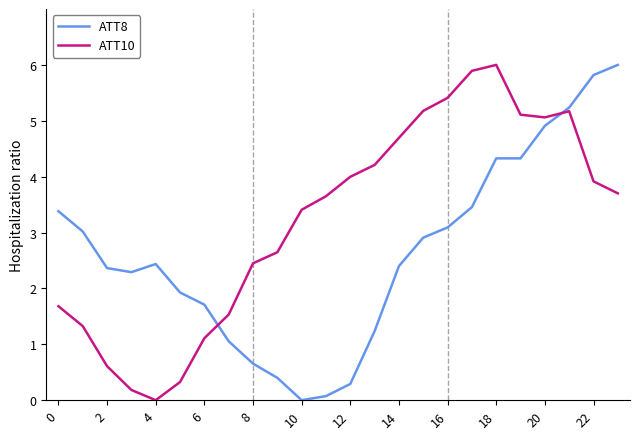

How many values in the ATT8 series are below 2?

9